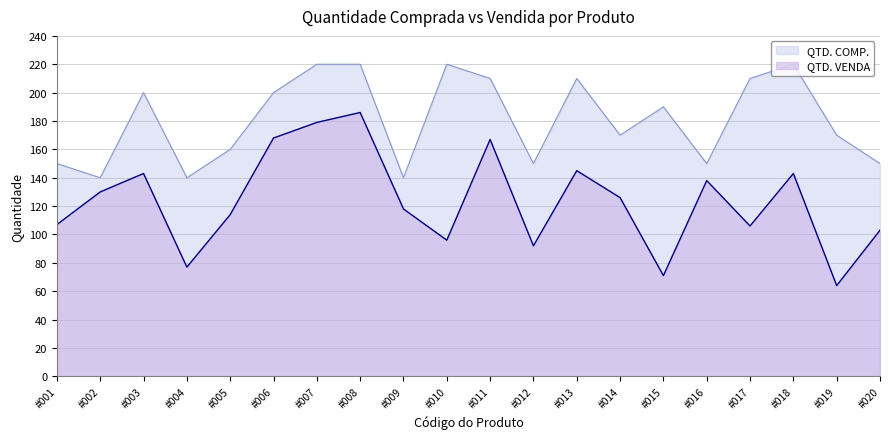

True or false: QTD. COMP. and QTD. VENDA intersect in this chart.

False